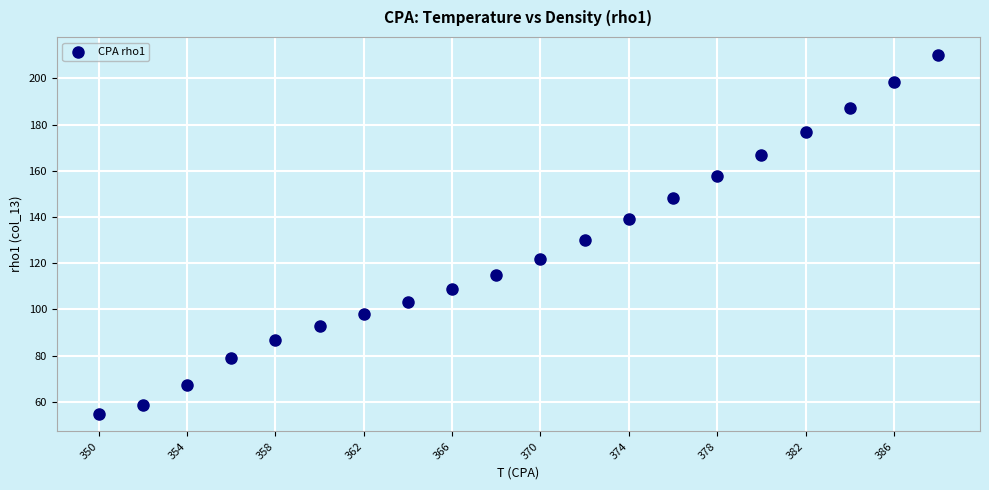

What Y value in the scatter plot is closest to 132?

130.0